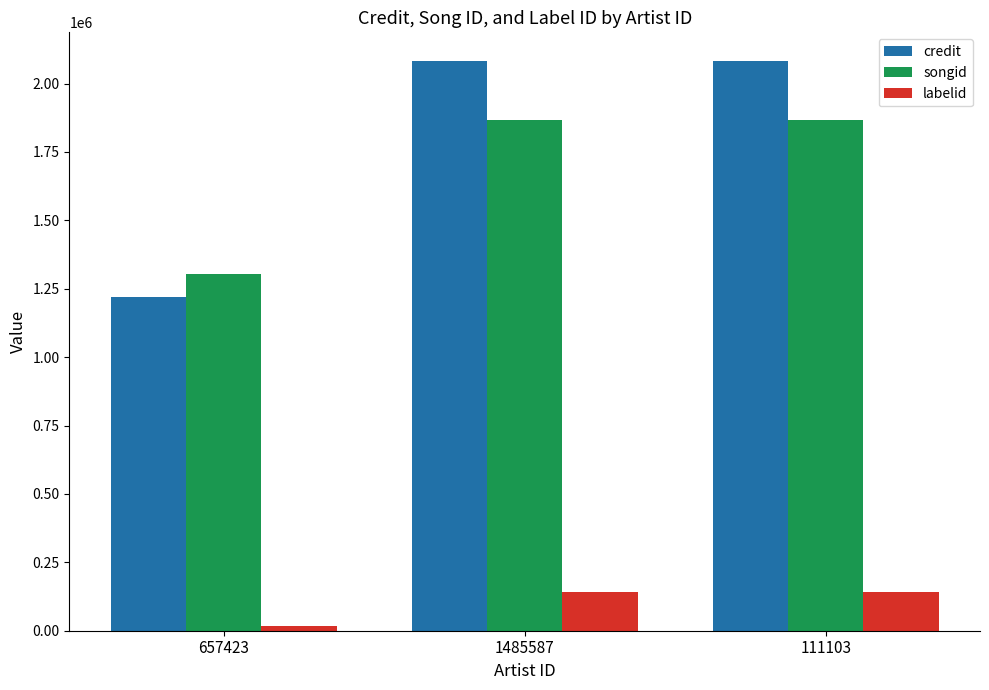

How many bars are there in each group?

3